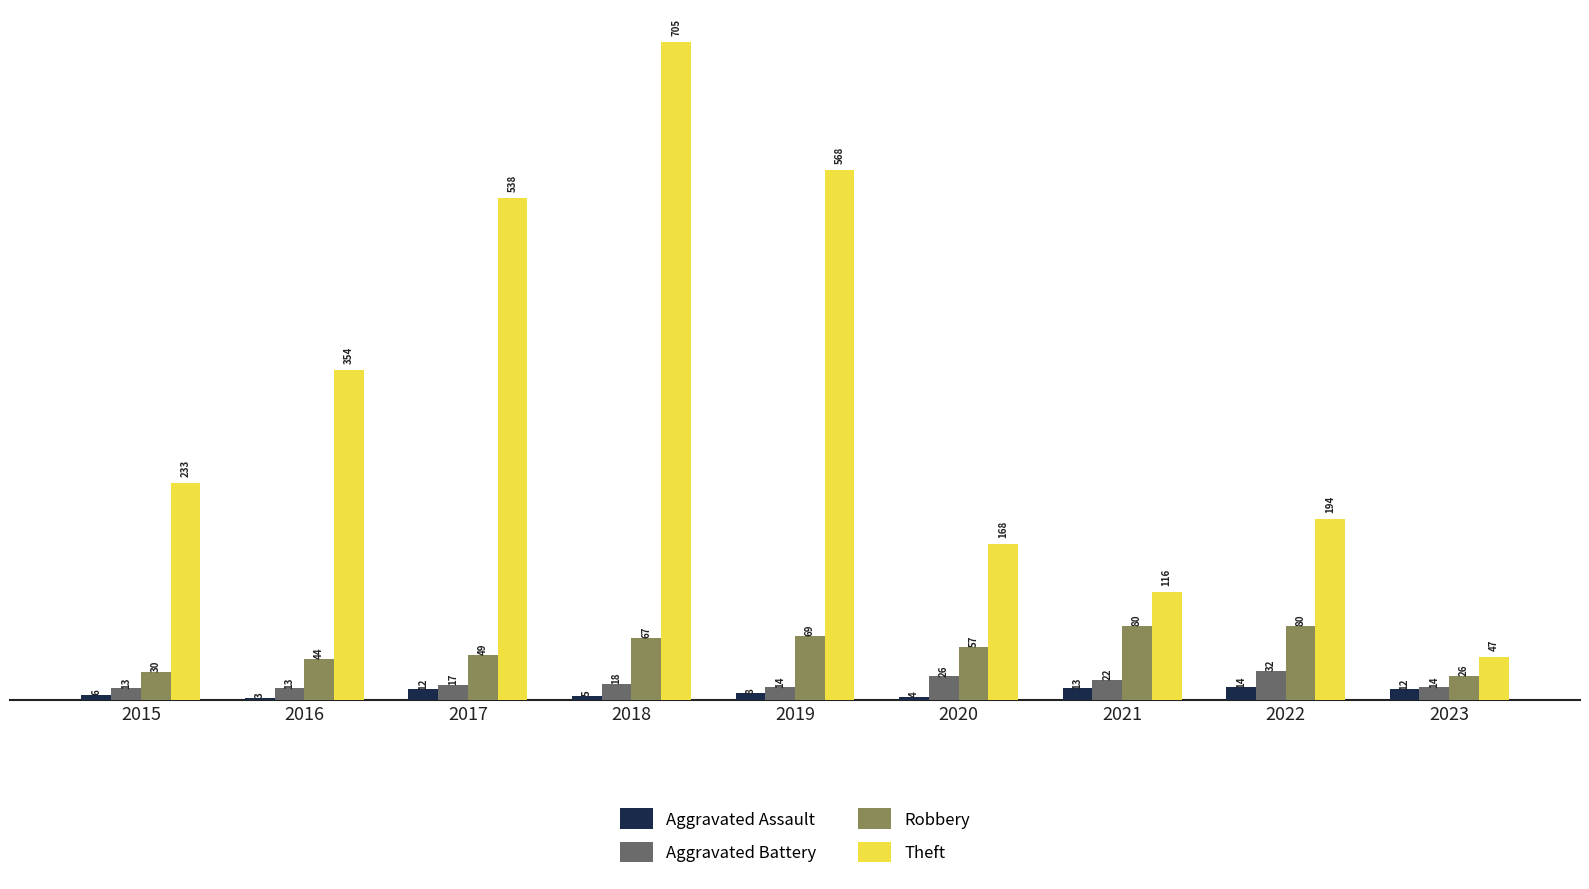

What are all the series names shown in the legend?

Aggravated Assault, Aggravated Battery, Robbery, Theft